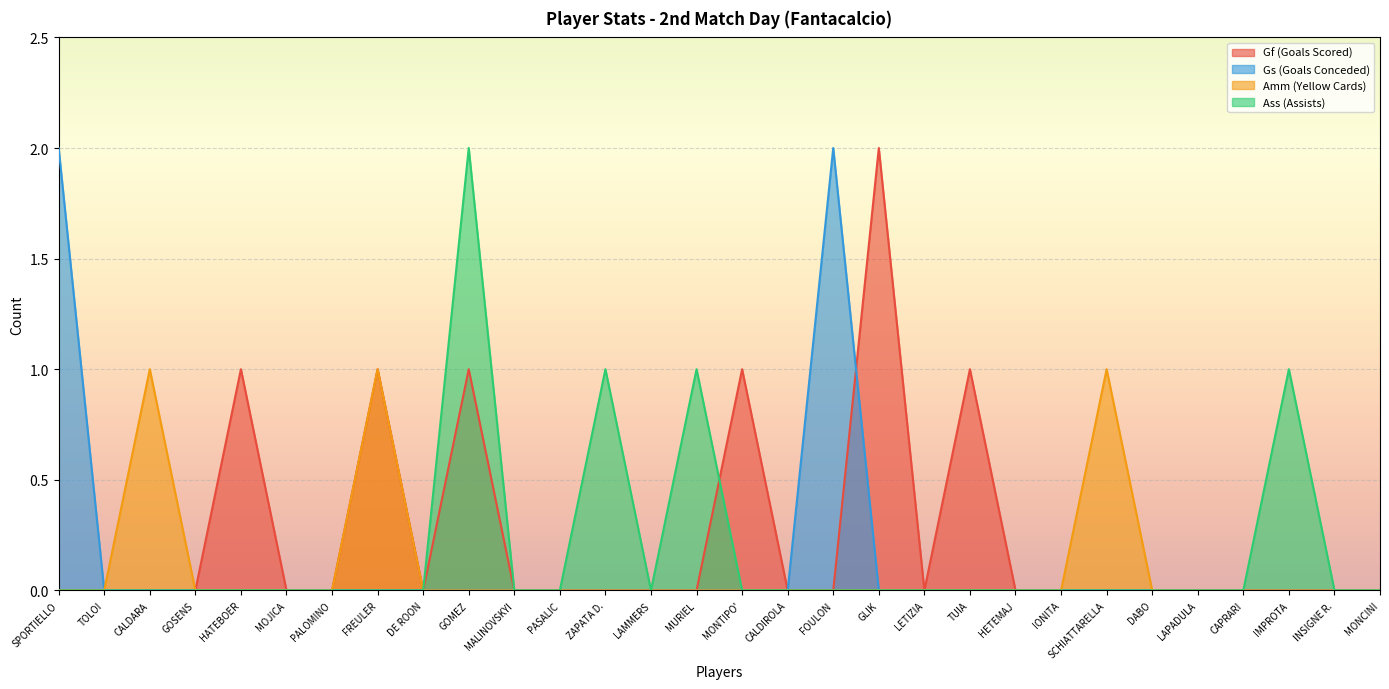

Is it true that Gf (Goals Scored) equals -1 at CALDIROLA?

False